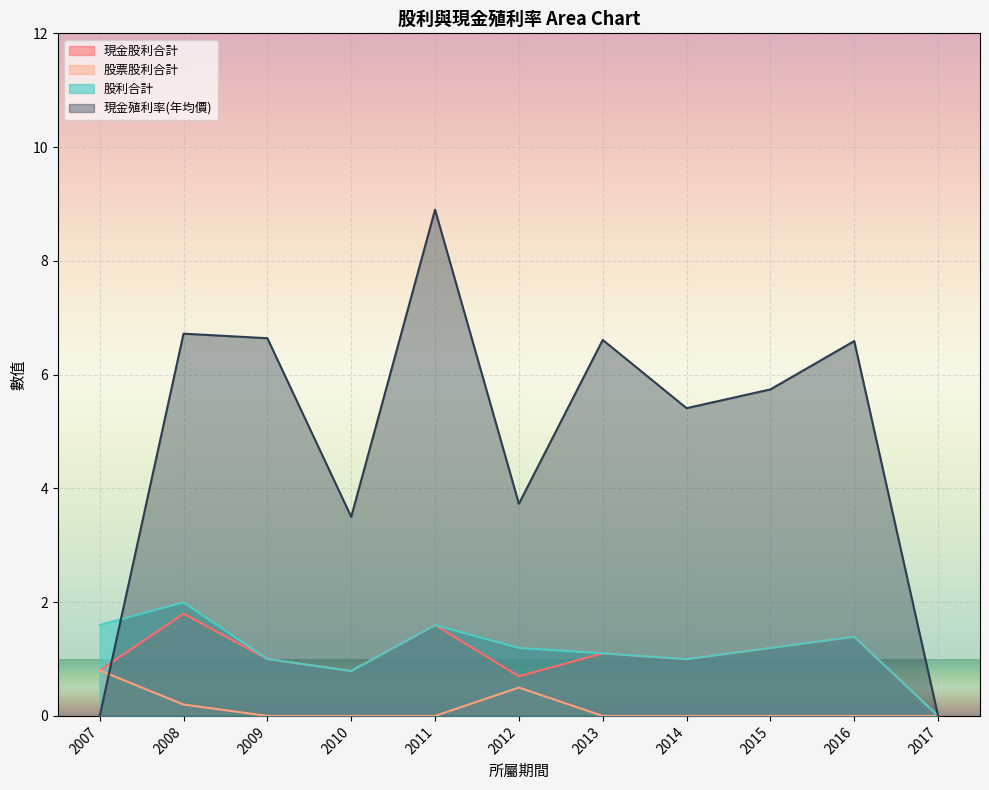

The value of 股利合計 at 2009 is 0.3. True or false?

False